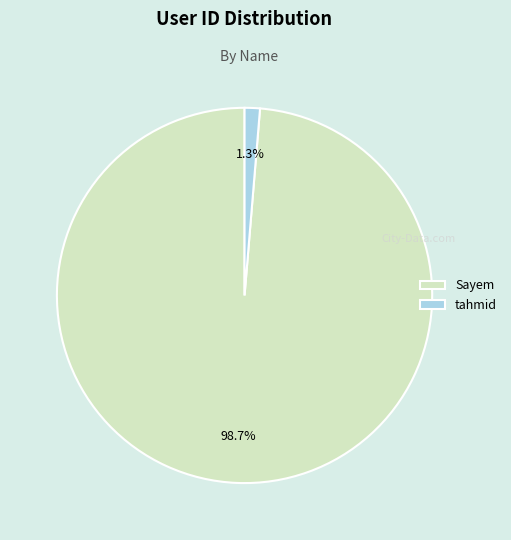

Rank the categories by value from lowest to highest.

tahmid, Sayem